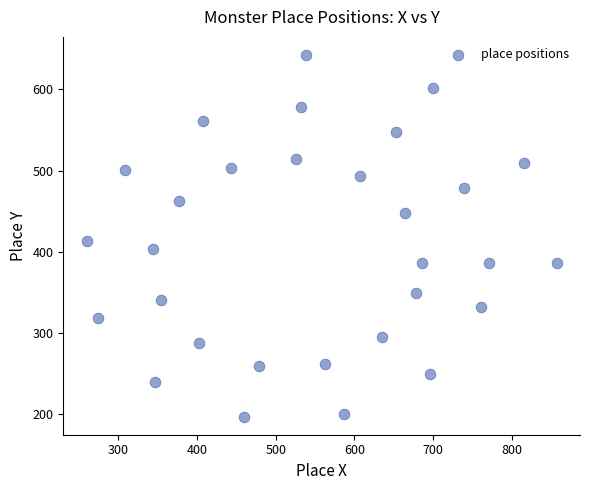

What Y value in the scatter plot is closest to 419?

412.9